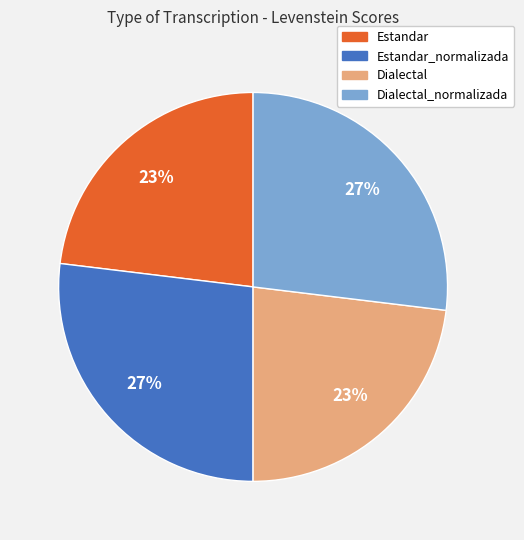

What is the ratio of the value at Estandar_normalizada to the value at Dialectal_normalizada?

1.0